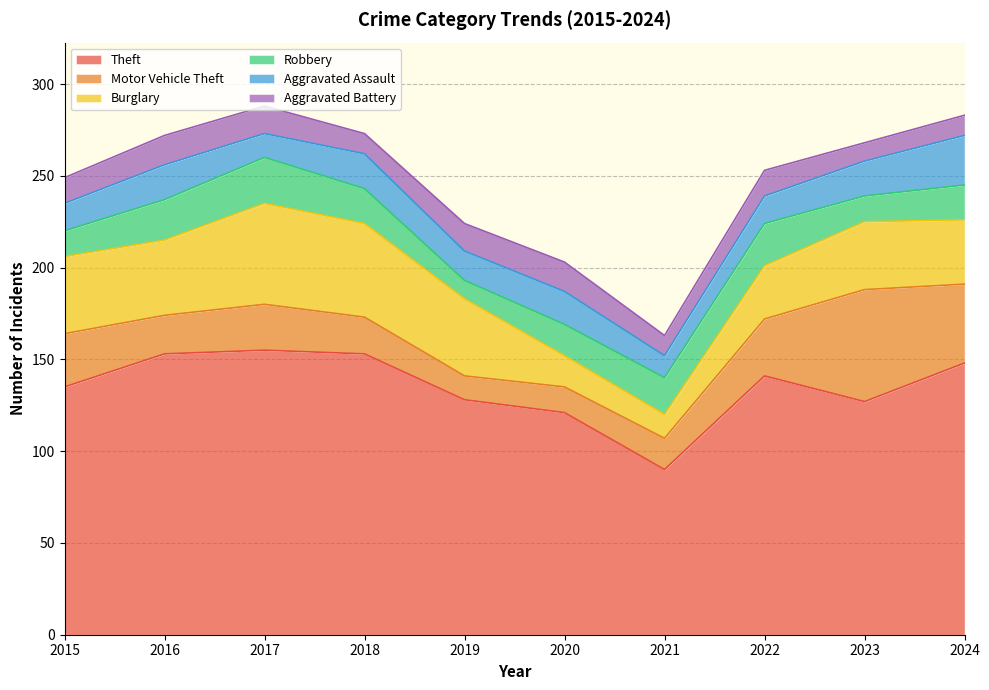

The Burglary series shows 9 at 2022. True or false?

False